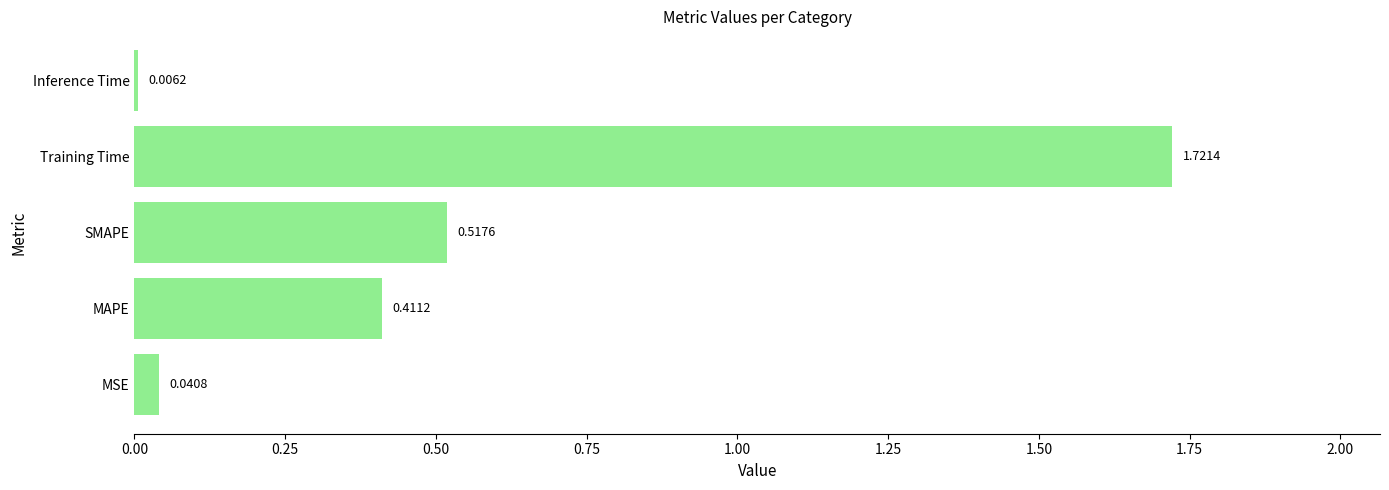

What is the sum of all values?

2.7